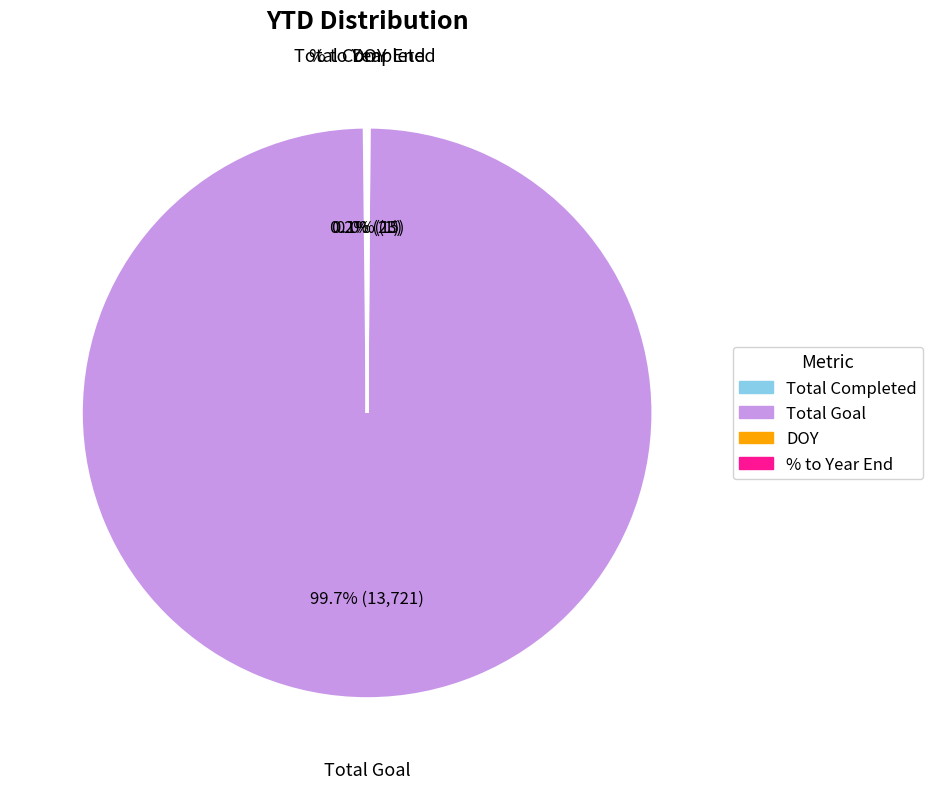

Which slice is the largest?

Total Goal